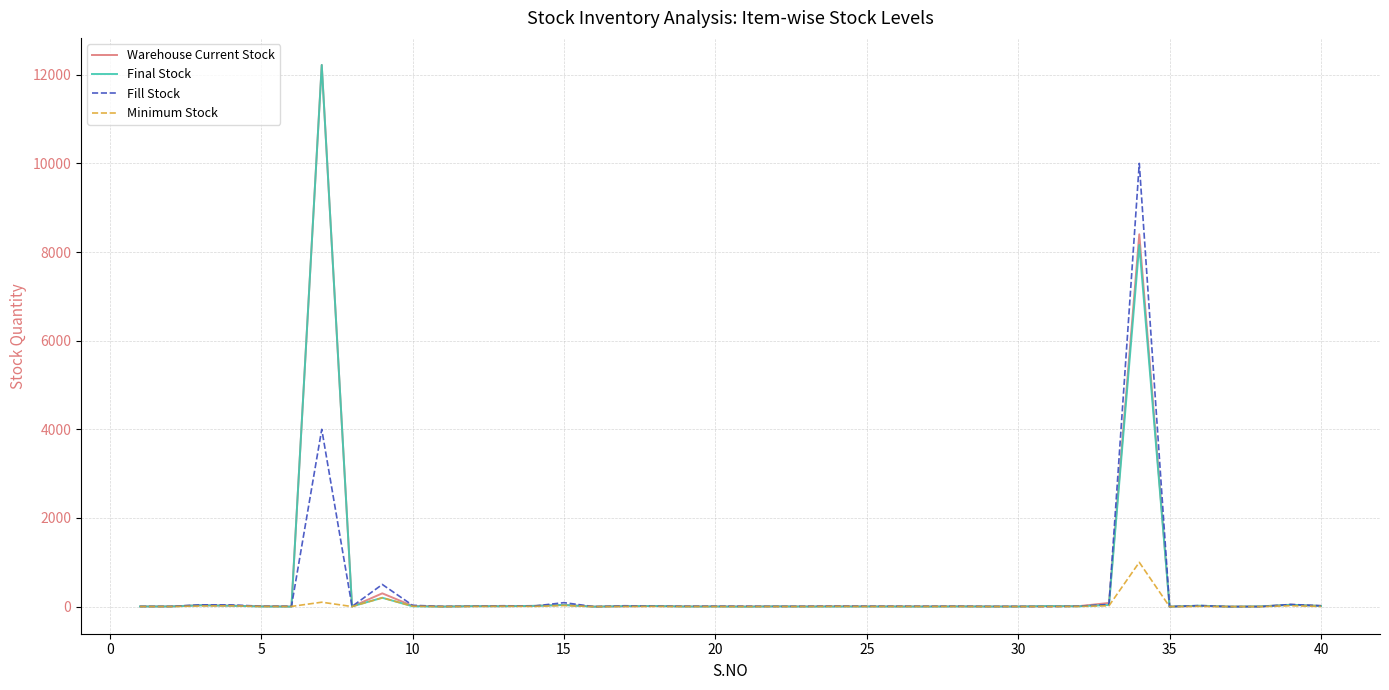

Does the chart have visible grid lines?

Yes